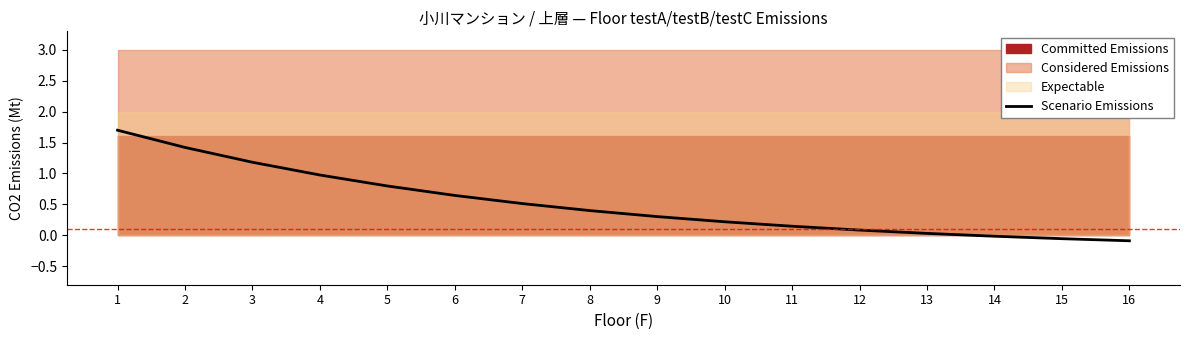

What is the maximum value shown in the chart?

1.7